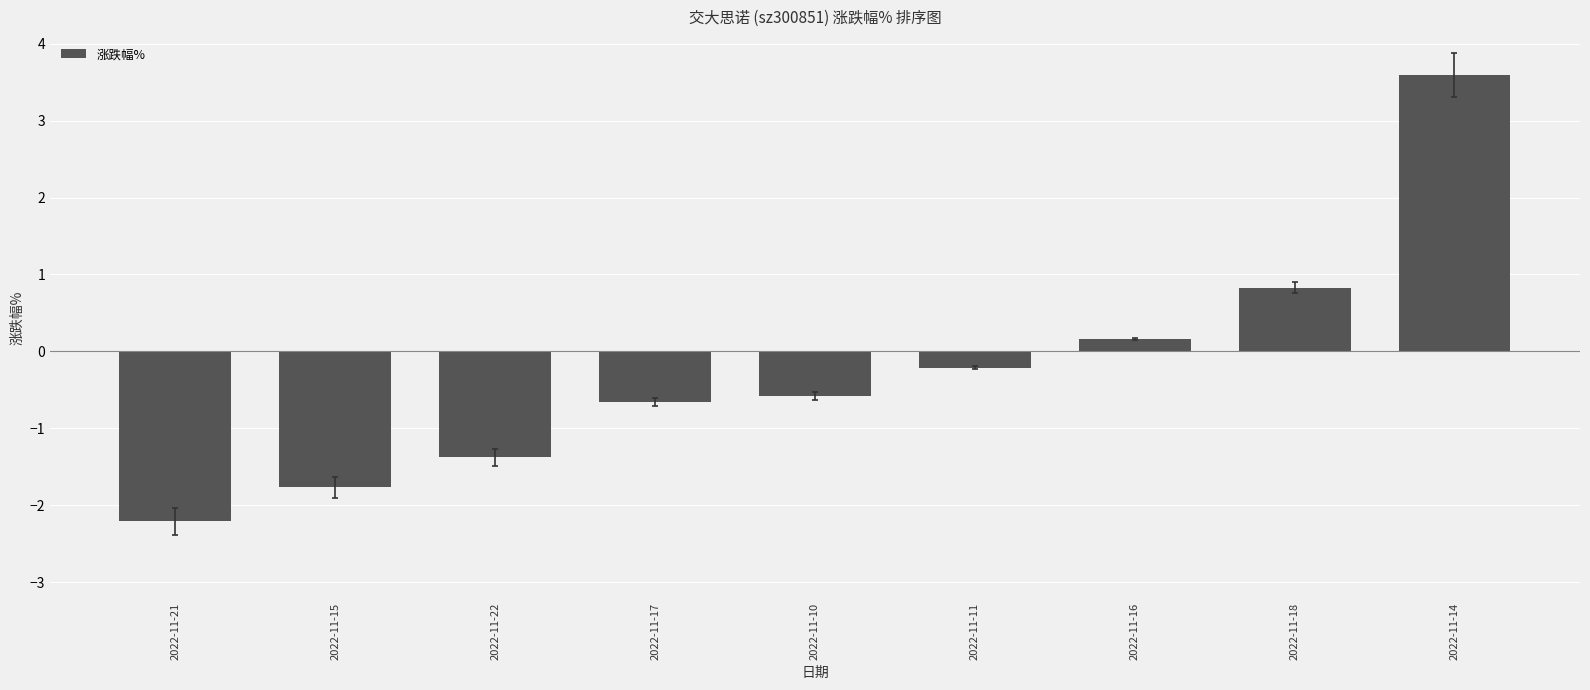

What is the greatest value displayed?

3.6